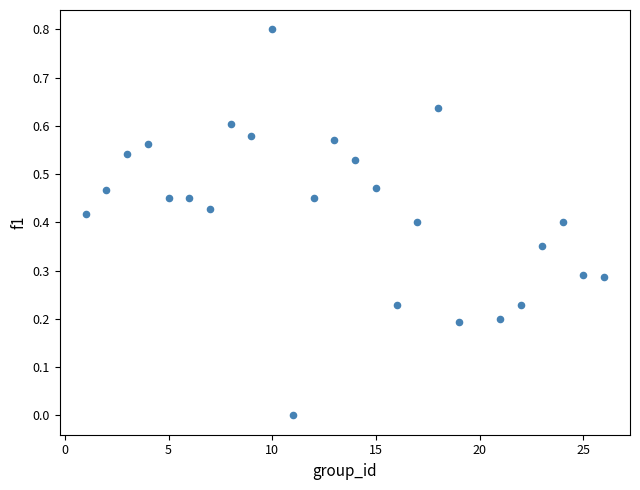

What is the range of X values (max minus min)?

25.0